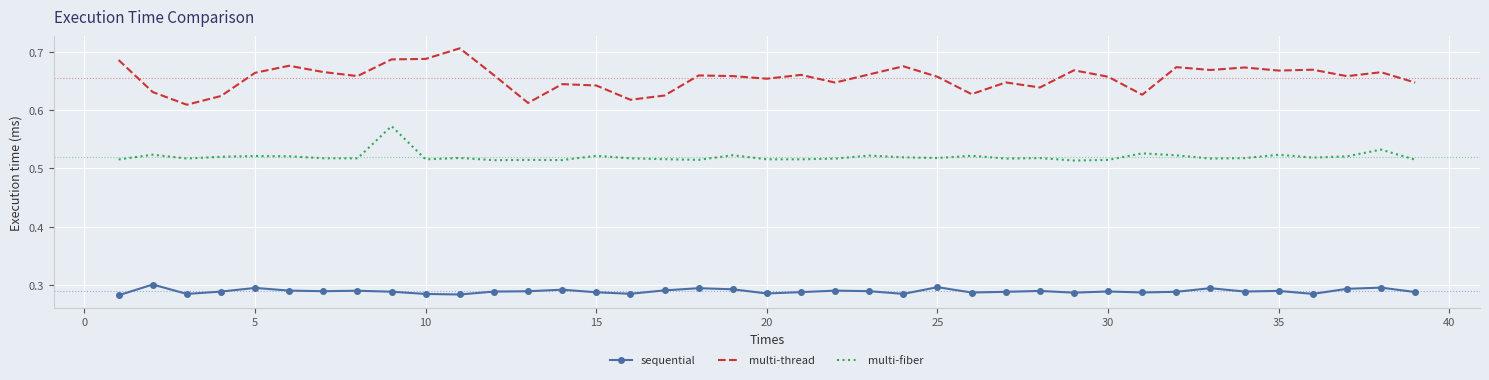

List the series in order of their overall mean, highest first.

multi-thread, multi-fiber, sequential